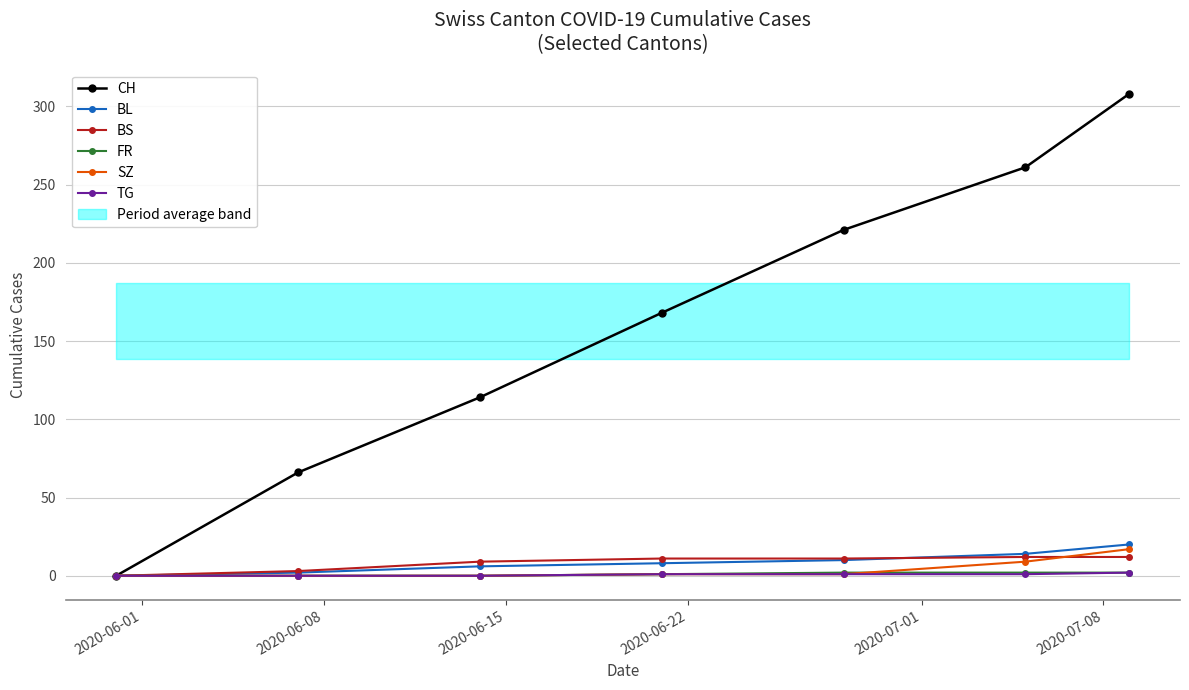

True or false: TG and SZ intersect in this chart.

False